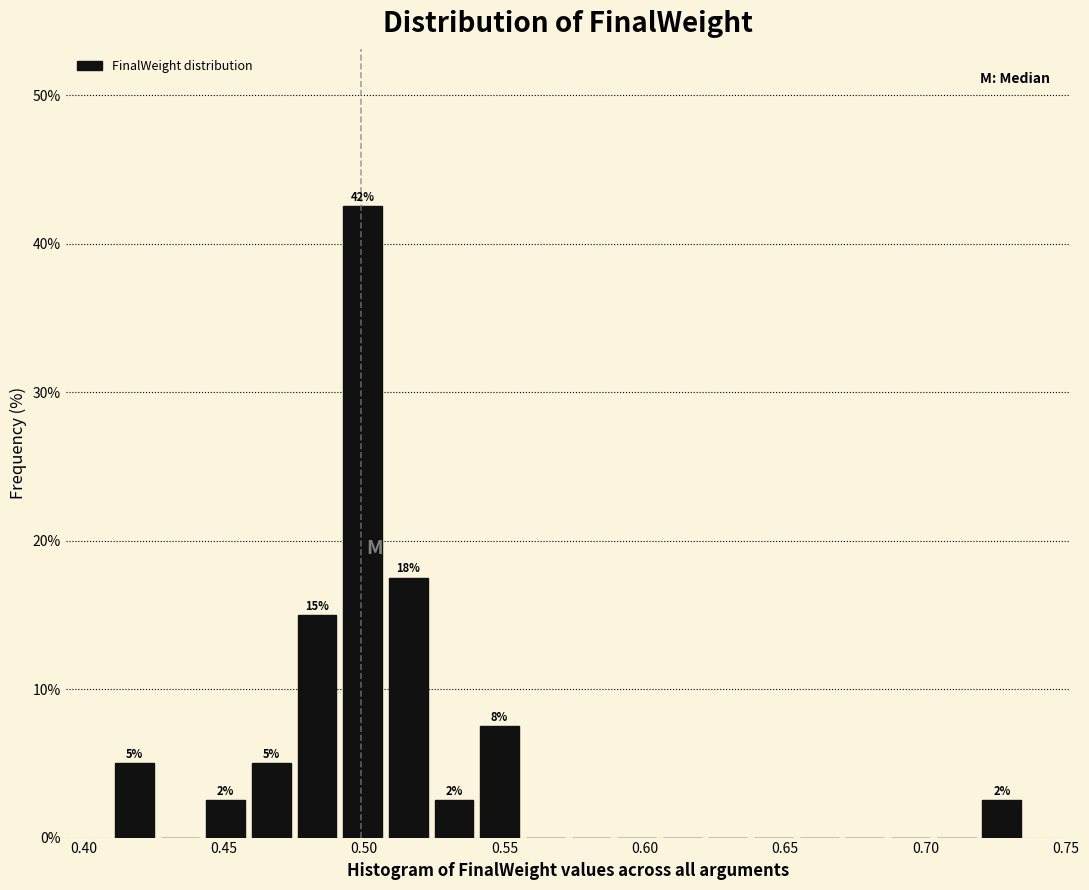

Around what value on the x-axis is the tallest bar? Give the approximate position of its centre, as read against the axis.

0.500